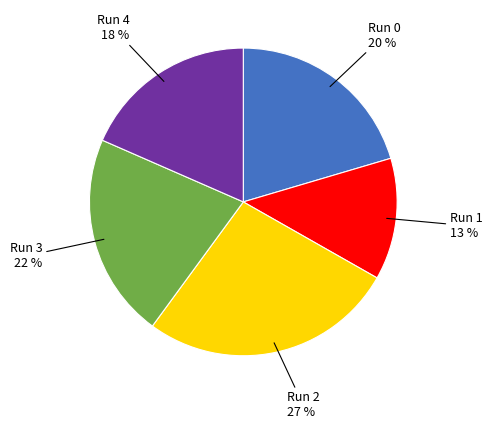

Which slice is the smallest?

Run 1